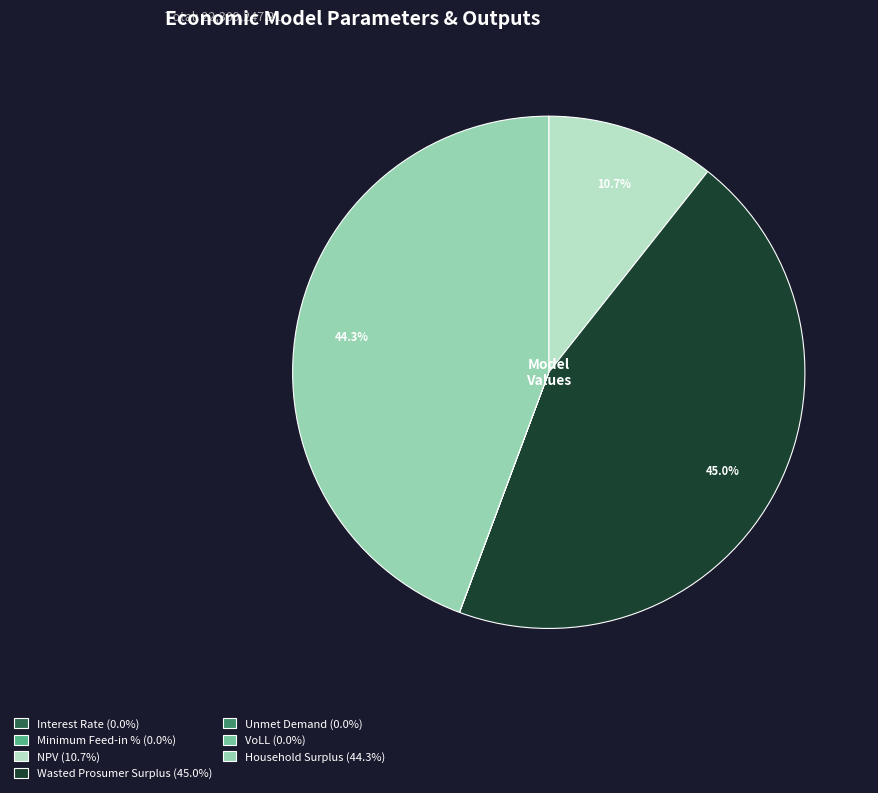

To the nearest percent, what is the difference between the largest and smallest slice percentages?

45%